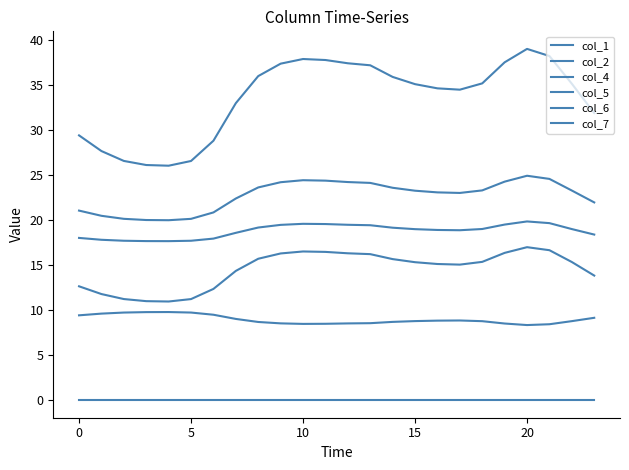

What is the sum of all col_4 values?

804.6